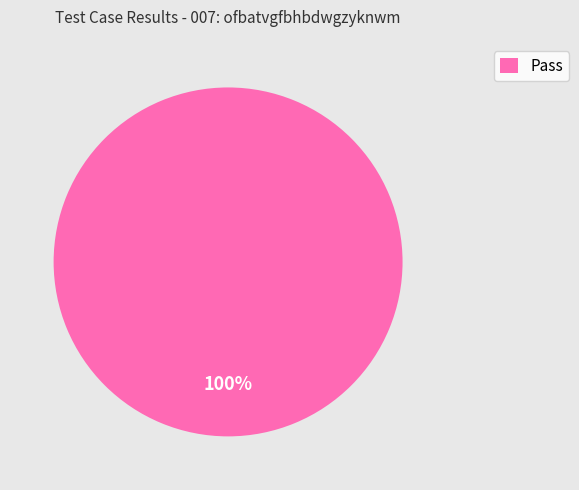

What is the majority slice?

Pass